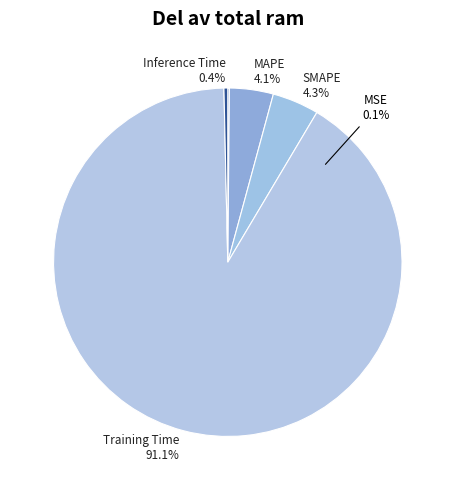

Which slice is the largest?

Training Time